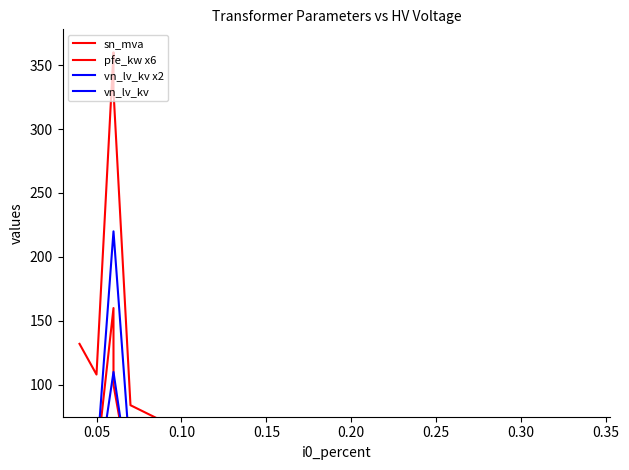

What is the difference between the second highest and second lowest values in the vn_lv_kv x2 series?

219.2